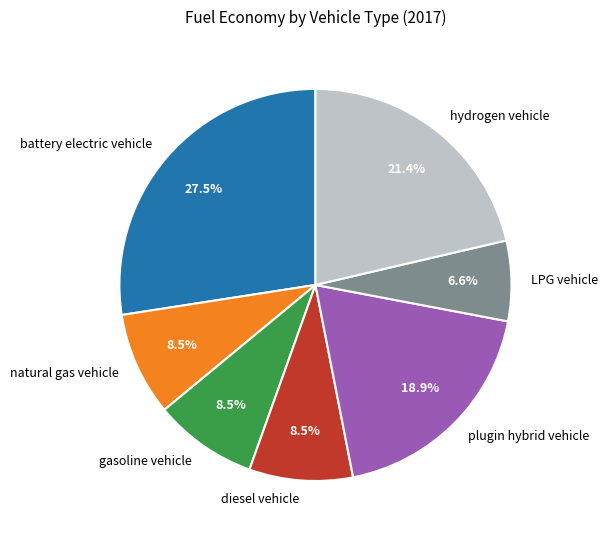

Is there any slice that represents more than half of the pie?

No